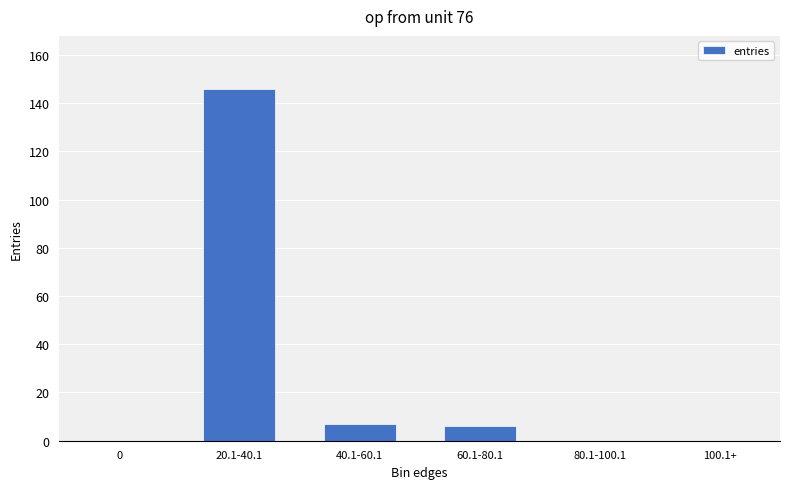

What is the maximum value shown in the chart?

146